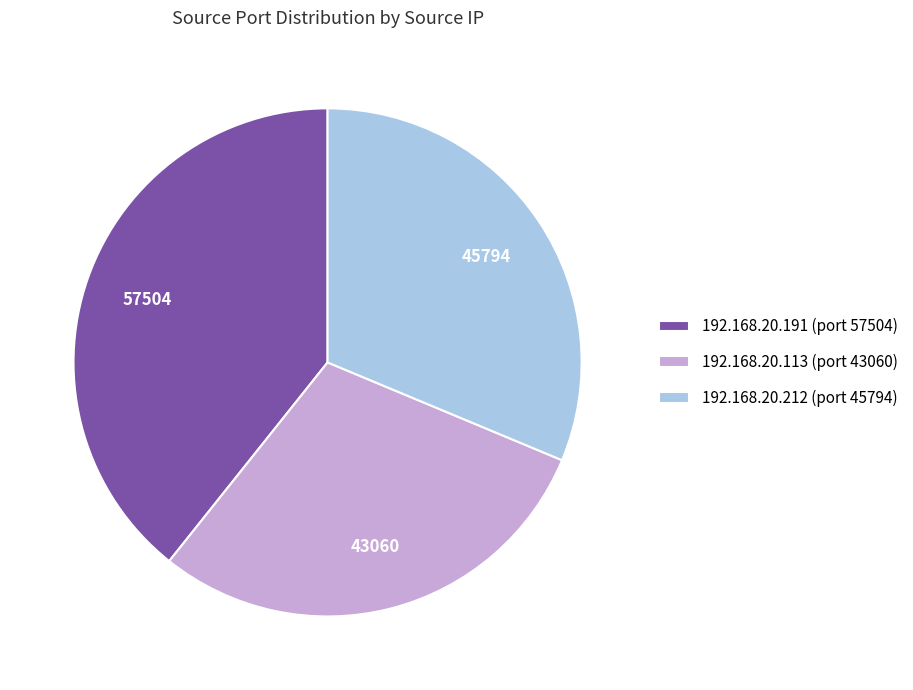

How many segments does this pie chart have?

3